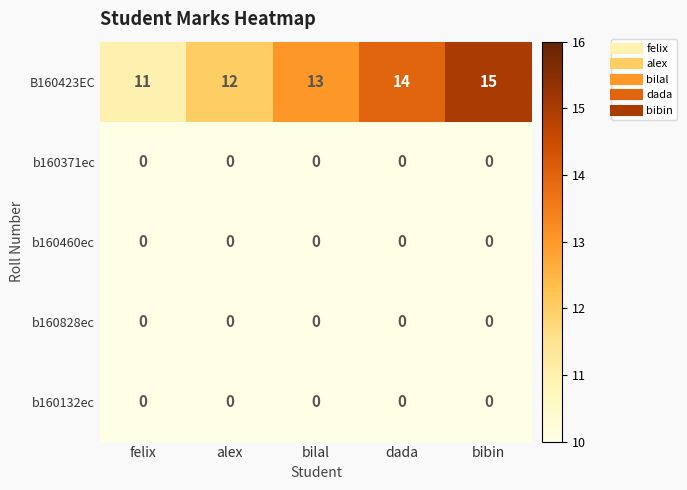

What is the total value across all series at dada?

14